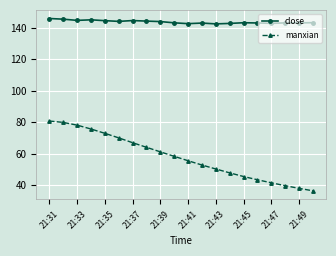

List the series in order of their overall mean, lowest first.

manxian, close